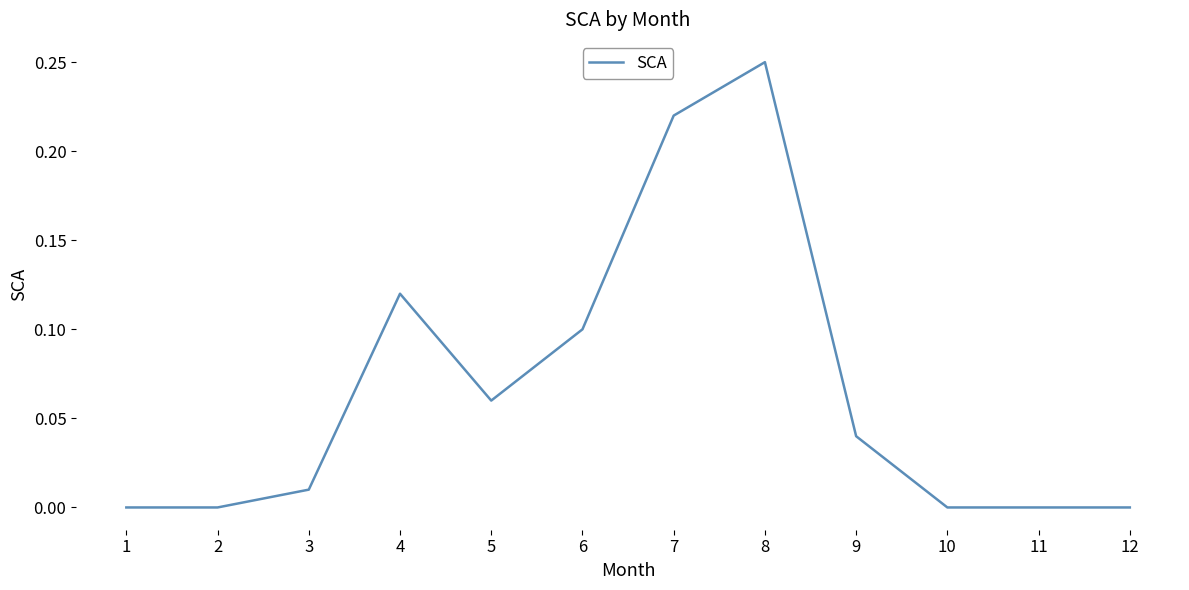

What is the sum of all values?

0.8